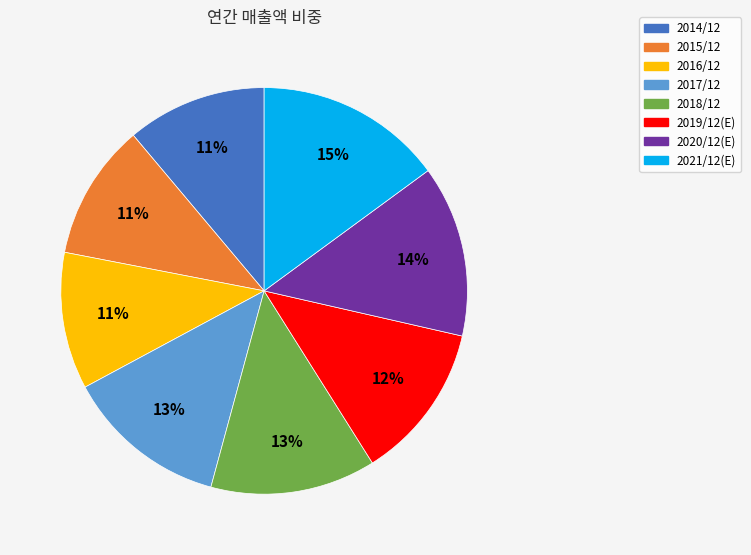

To the nearest percent, what is the difference between the largest and smallest slice percentages?

4%